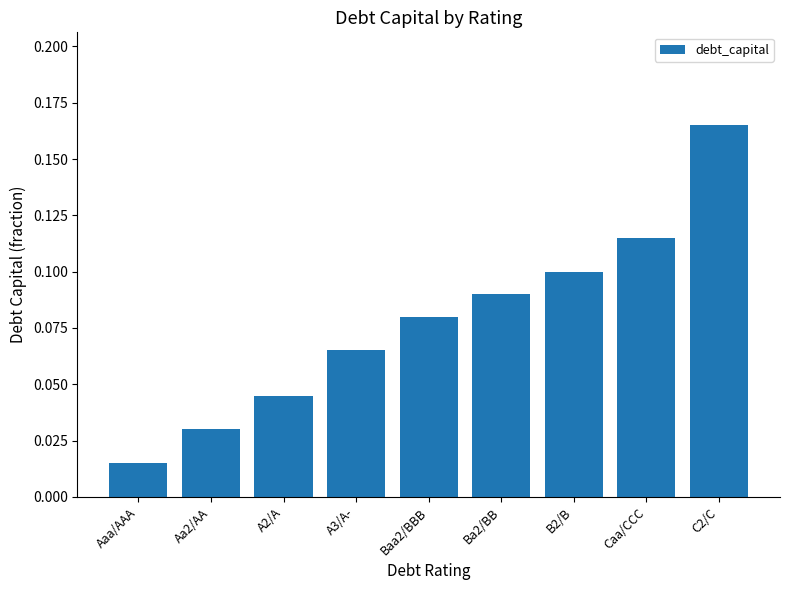

What is the label of the 7th bar from the right?

A2/A